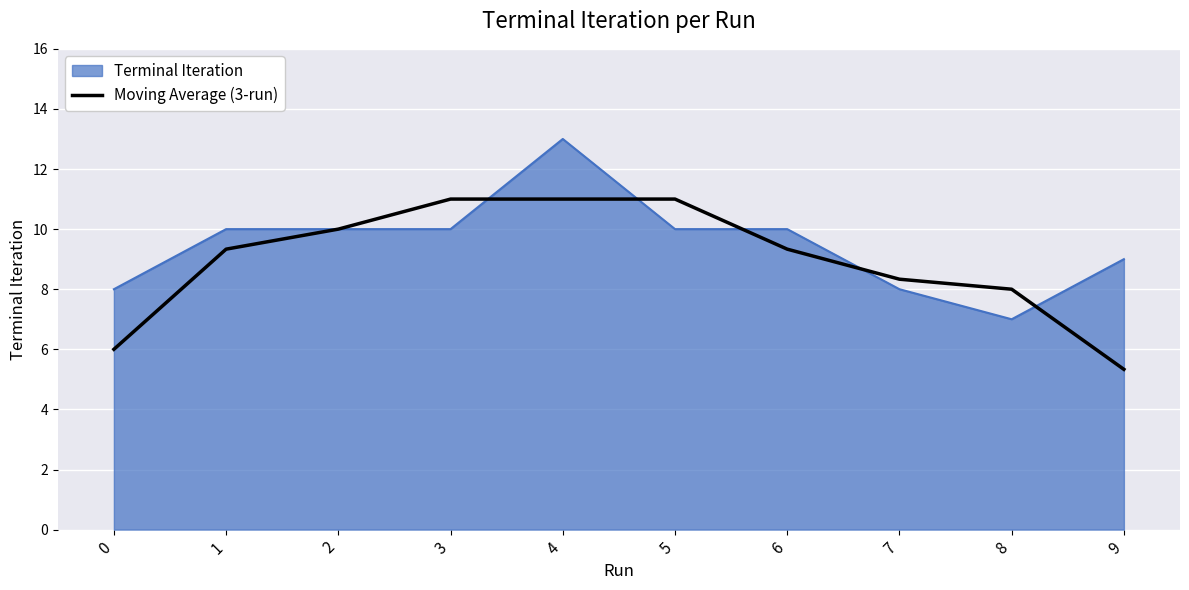

Is it true that Moving Average (3-run) equals 6.0 at 0?

True